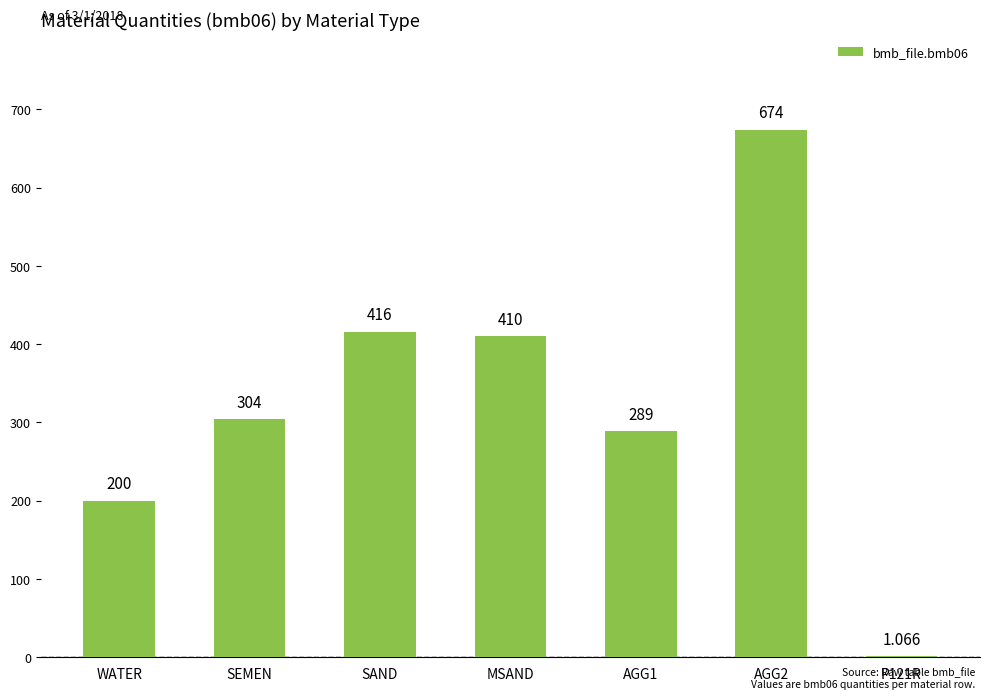

How many distinct data groups are displayed?

1